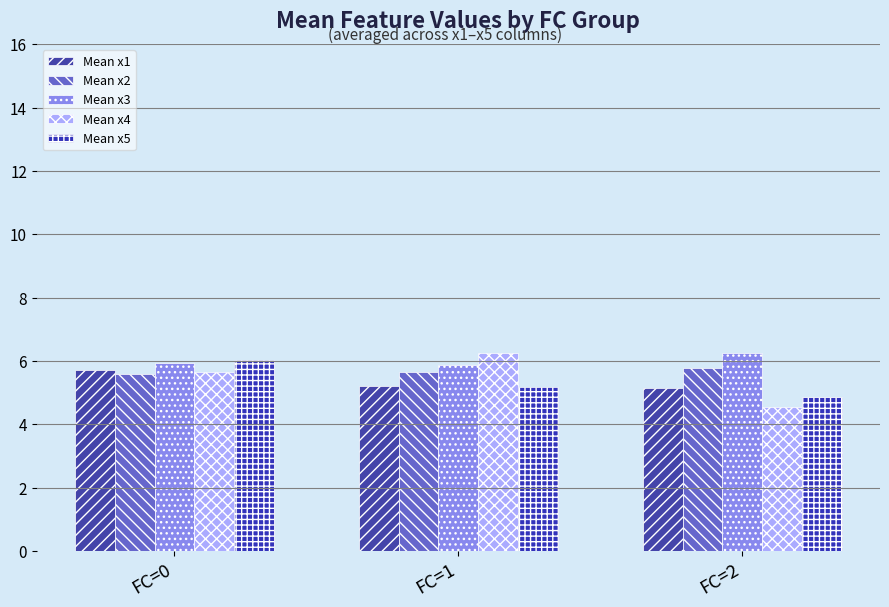

At which category does the chart reach its peak across all series?

FC=1